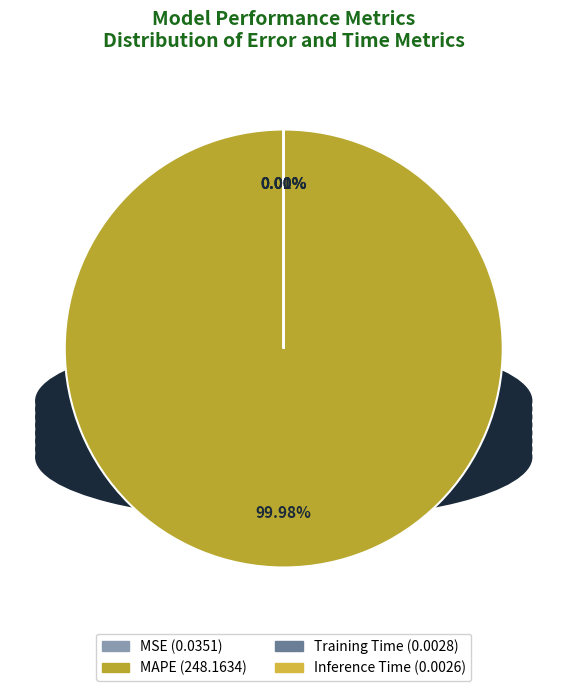

To the nearest percent, what is the difference between the largest and smallest slice percentages?

100%